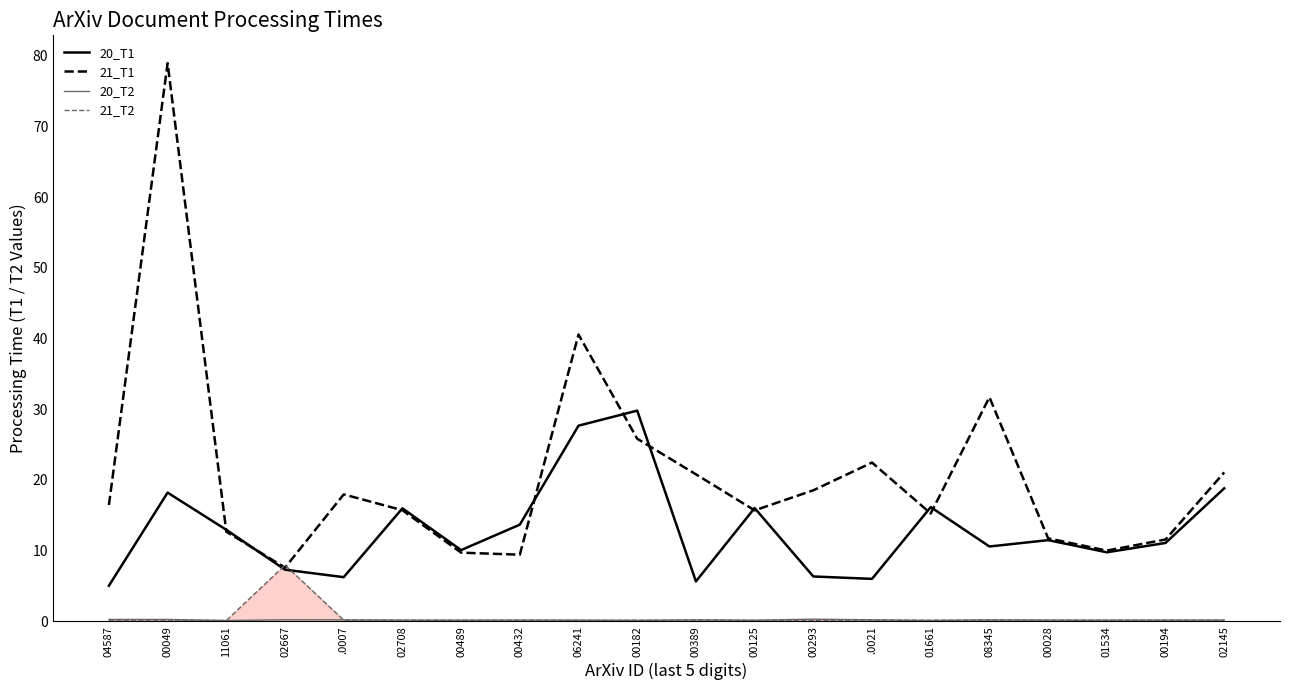

What is the total value across all series at 04587?

21.9